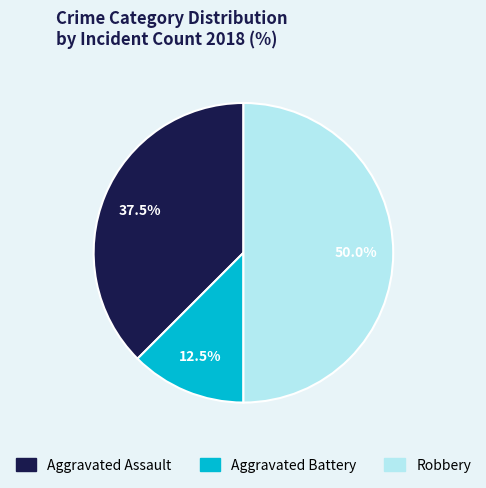

Does Aggravated Battery account for over 50% of the chart?

No